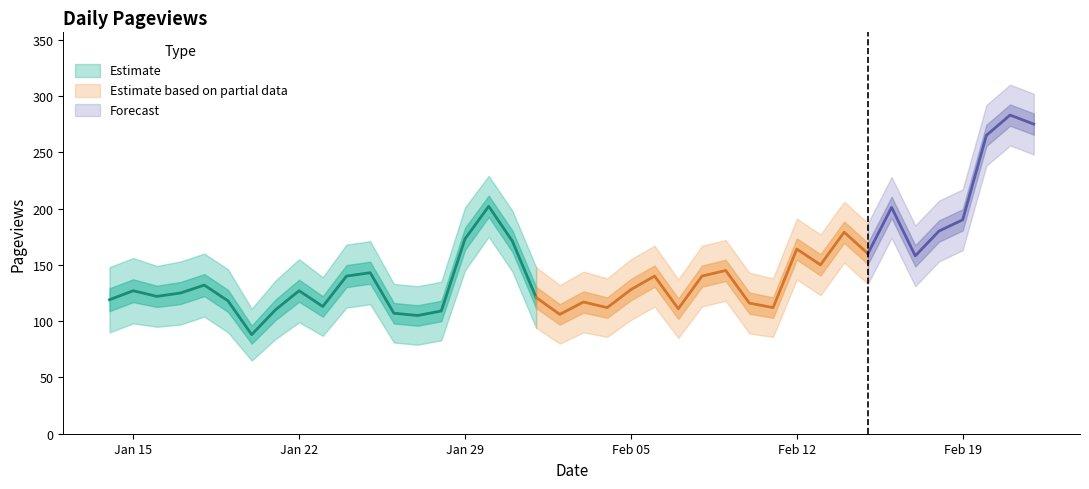

What is the value of the 12th point from the left?

143